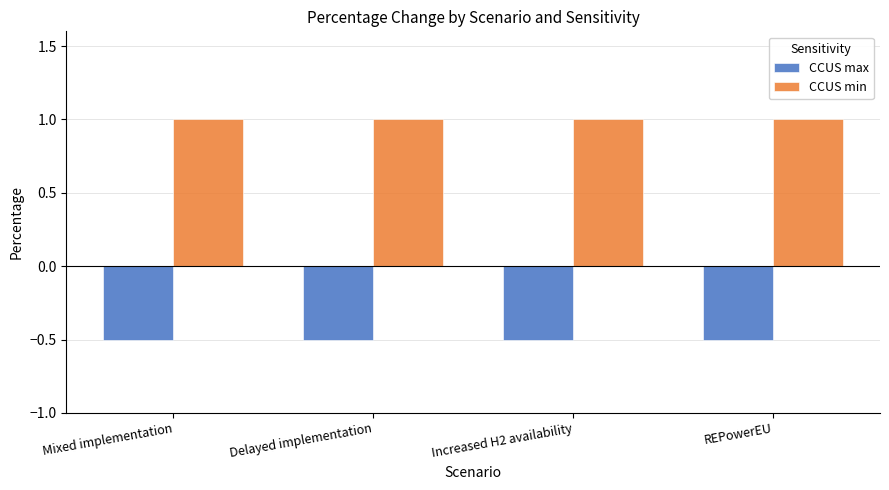

What is the average value of the CCUS max series?

-0.5